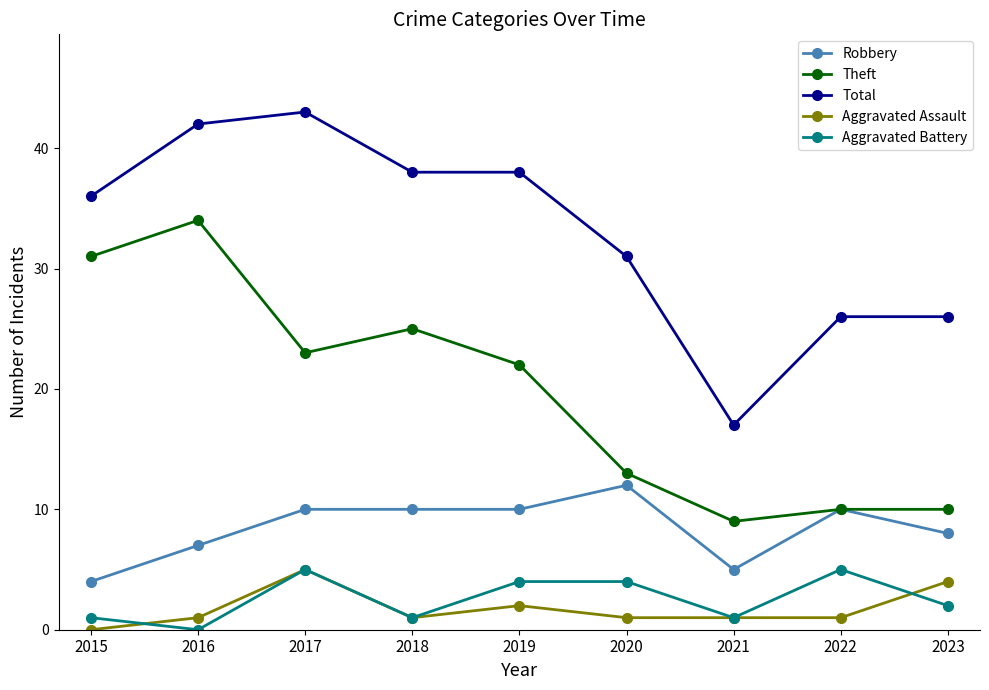

Count the number of data series in this chart.

5